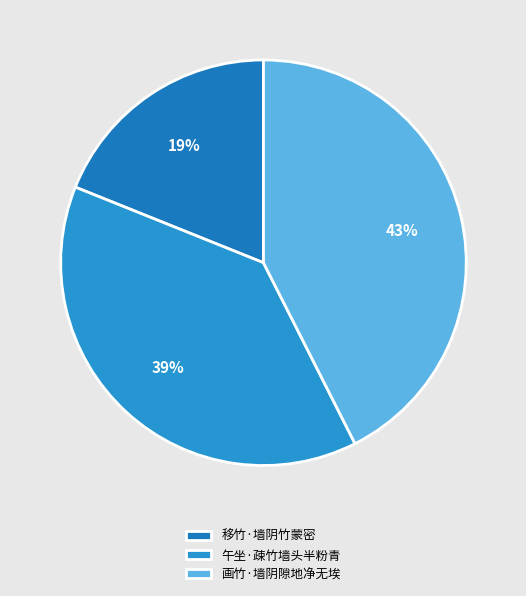

Count the number of slices in the pie.

3